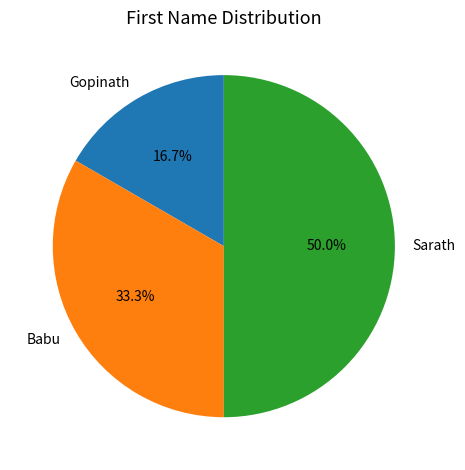

To the nearest percent, what is the difference between the largest and smallest slice percentages?

33%